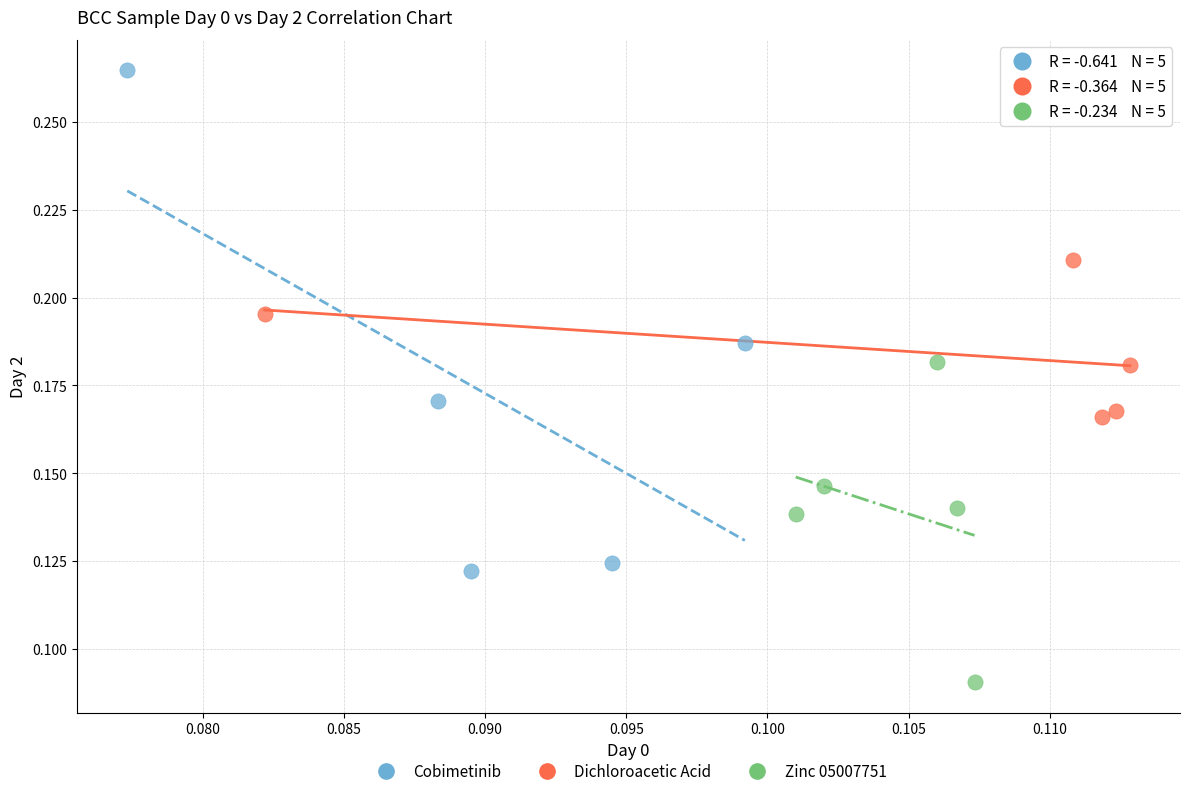

What are all the series names shown in the legend?

Cobimetinib, Dichloroacetic Acid, Zinc 05007751